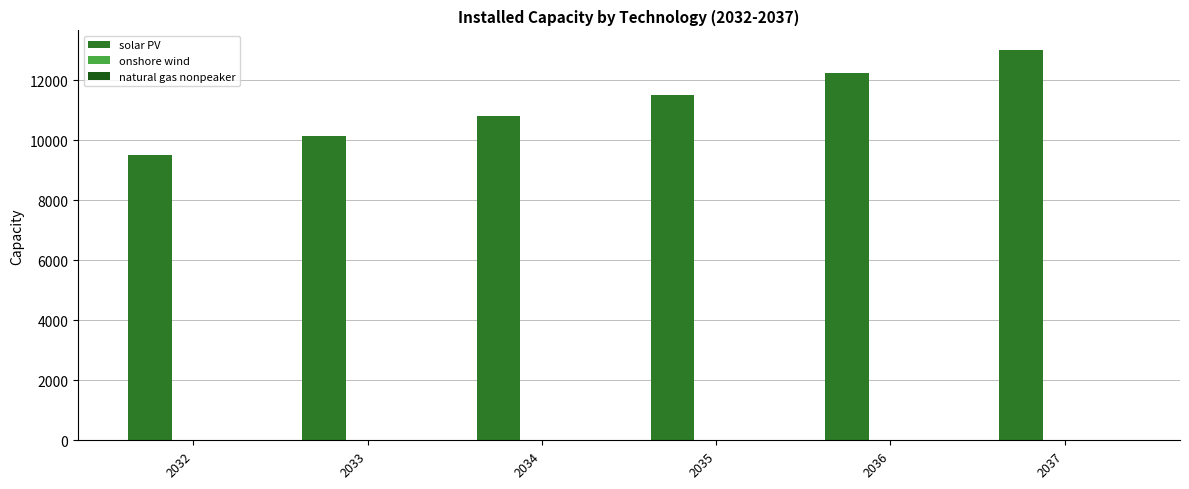

How many distinct data groups are displayed?

3